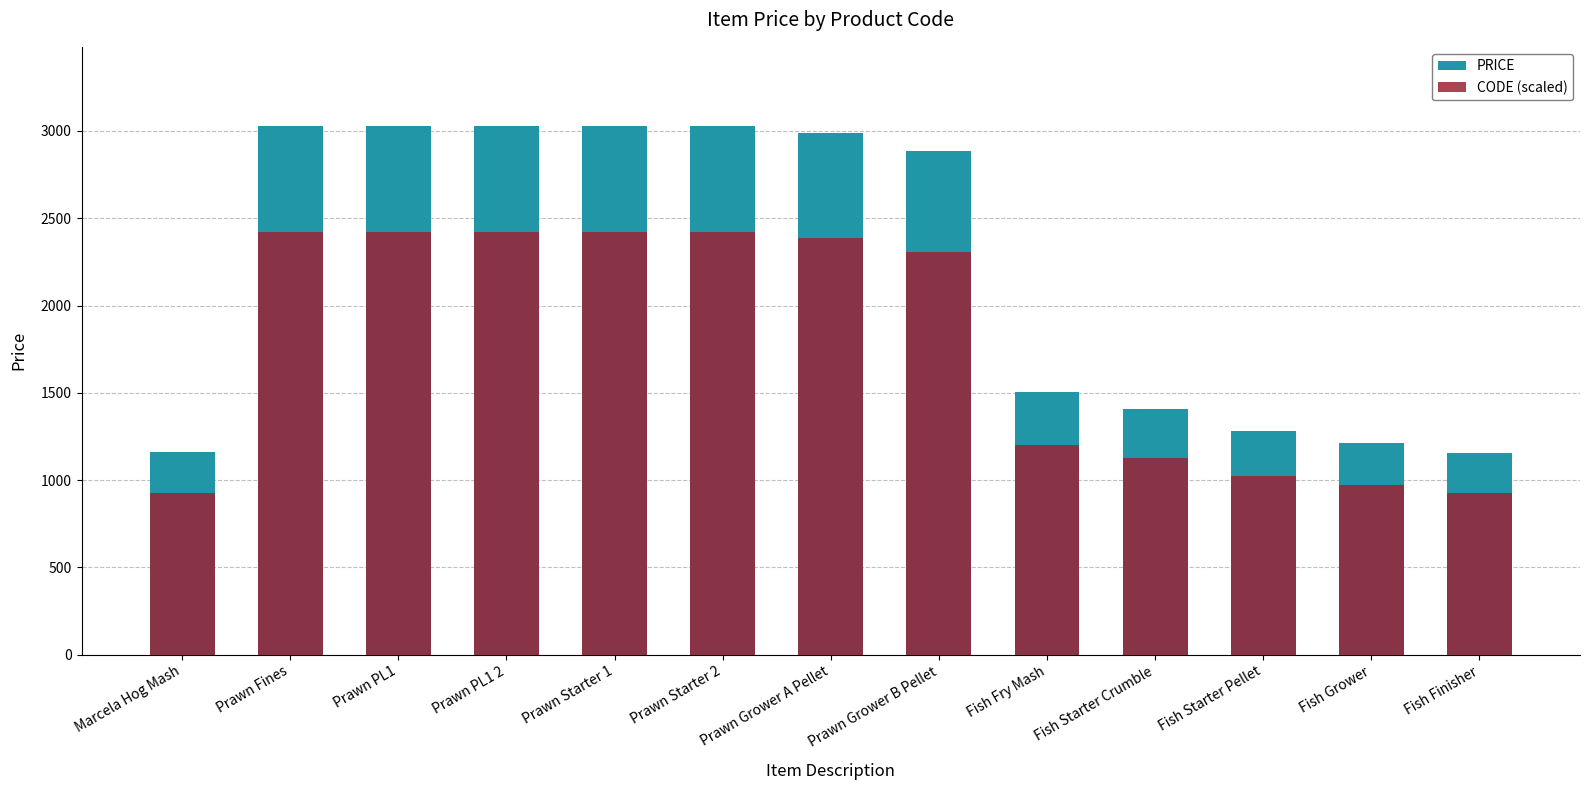

What is the difference between the maximum and minimum values in the CODE (scaled) series?

1495.4